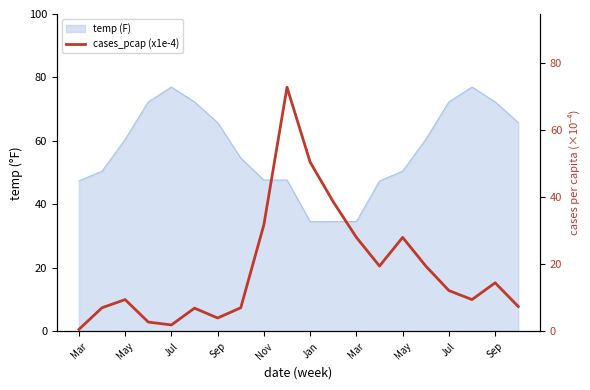

What is the average value?

18.7